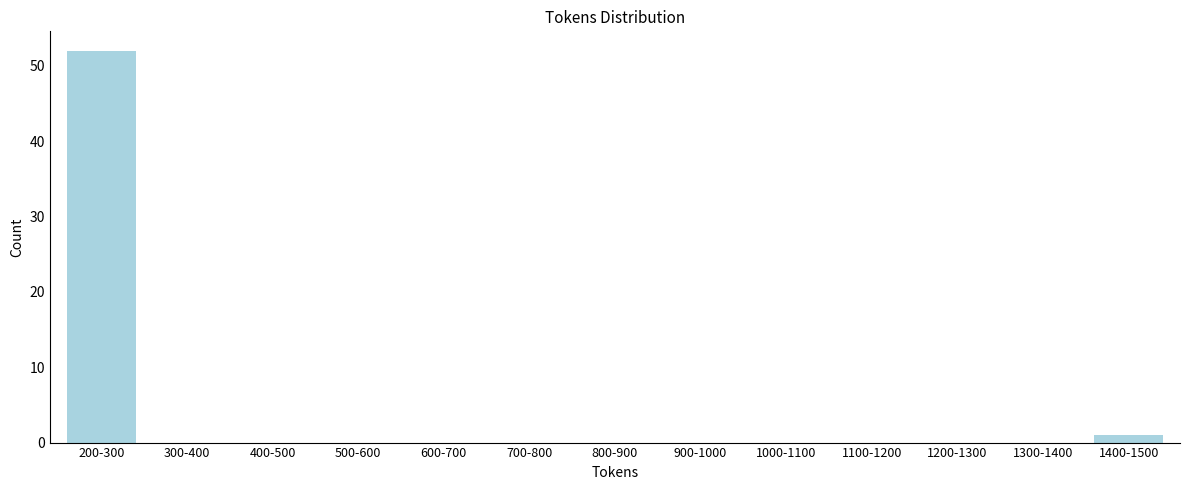

Reading right to left, list all the values displayed in this chart.

1400-1500=1	1300-1400=0	1200-1300=0	1100-1200=0	1000-1100=0	900-1000=0	800-900=0	700-800=0	600-700=0	500-600=0	400-500=0	300-400=0	200-300=52